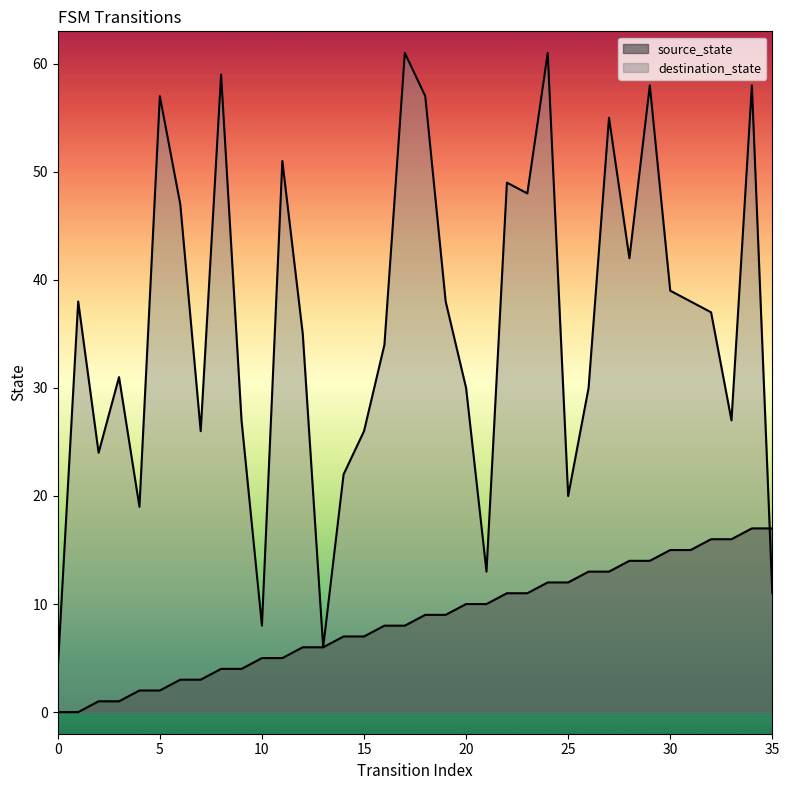

How many distinct data groups are displayed?

2